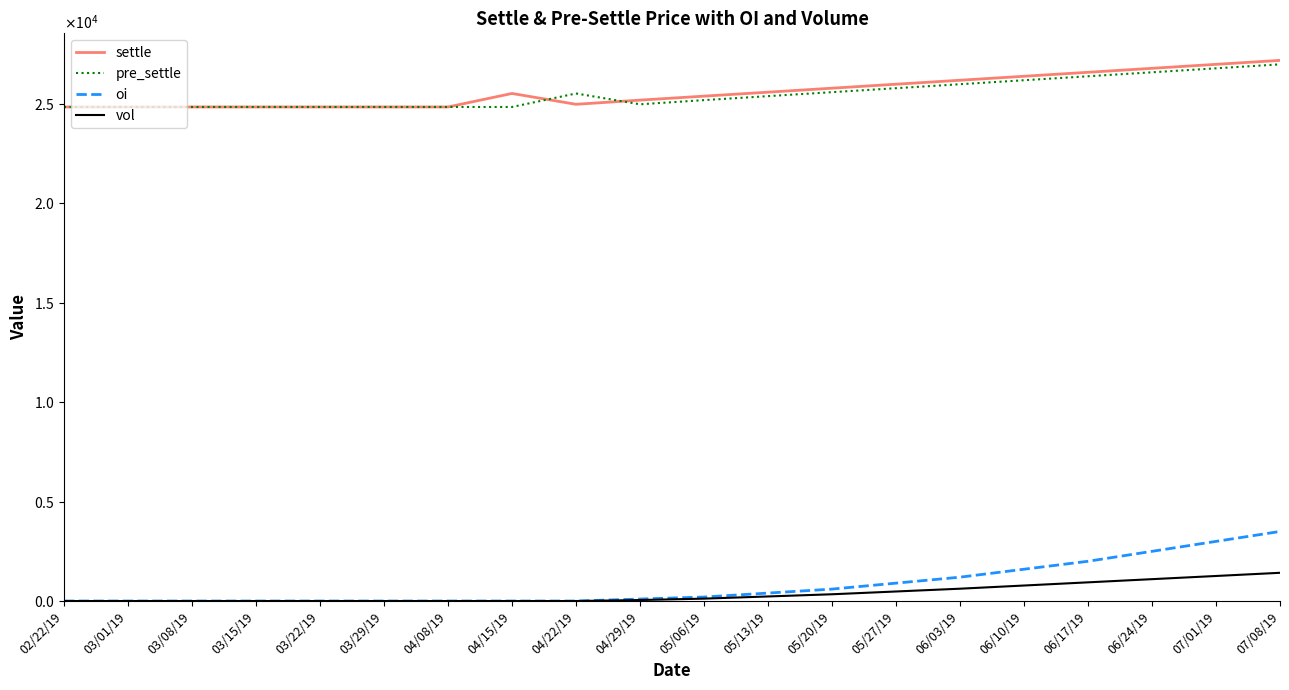

At which category is the sum across all series the highest?

07/08/19